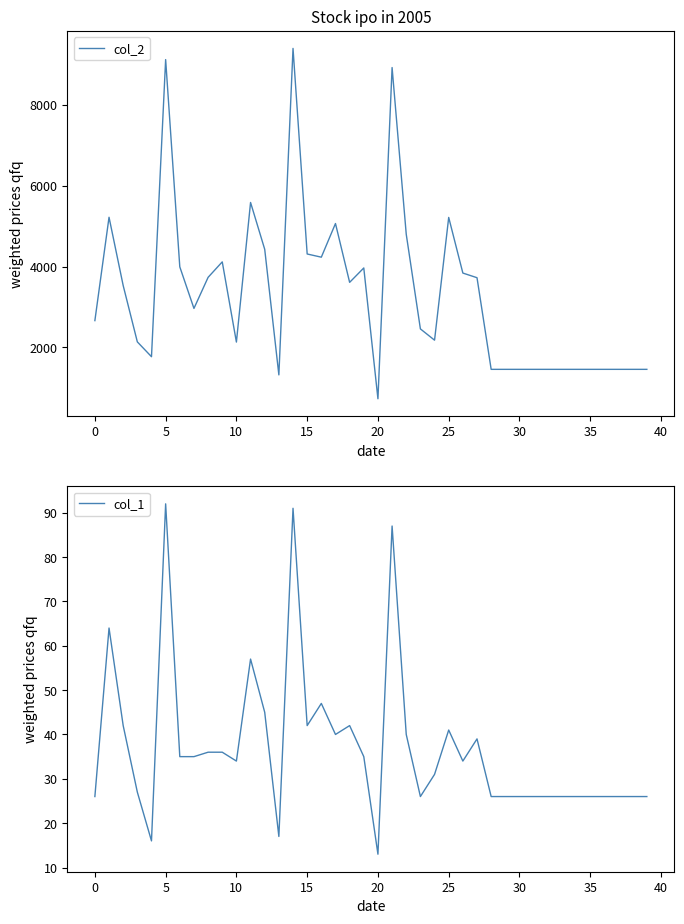

Which series changed the most between 19 and 38?

col_2